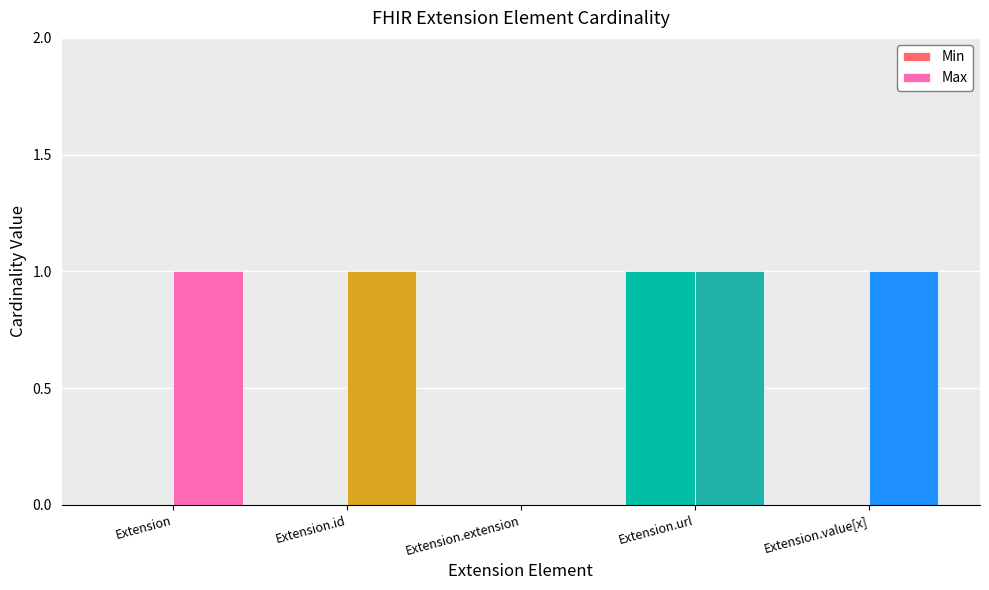

Is it true that Min equals 0 at Extension.value[x]?

True